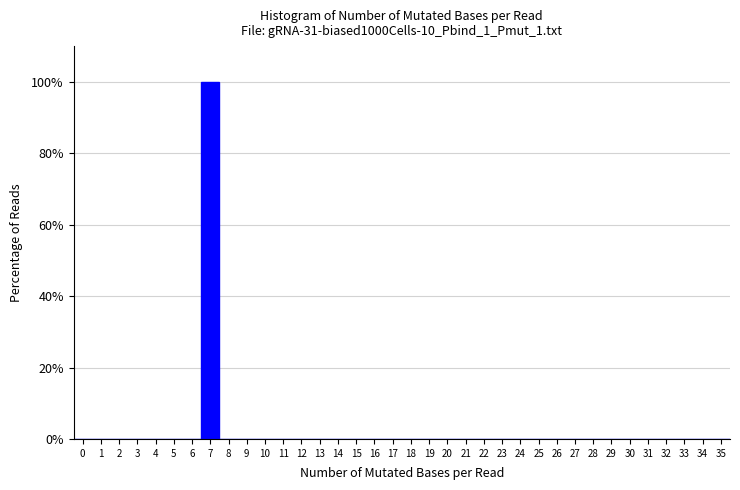

Reading left to right, list every bar in this chart as the range it spans on the x-axis followed by its height. The values are not printed on the chart, so give them approximately, as read against the axis.

-0.5 to 0.5: 0
0.5 to 1.5: 0
1.5 to 2.5: 0
2.5 to 3.5: 0
3.5 to 4.5: 0
4.5 to 5.5: 0
5.5 to 6.5: 0
6.5 to 7.5: 100
7.5 to 8.5: 0
8.5 to 9.5: 0
9.5 to 10.5: 0
10.5 to 11.5: 0
11.5 to 12.5: 0
12.5 to 13.5: 0
13.5 to 14.5: 0
14.5 to 15.5: 0
15.5 to 16.5: 0
16.5 to 17.5: 0
17.5 to 18.5: 0
18.5 to 19.5: 0
19.5 to 20.5: 0
20.5 to 21.5: 0
21.5 to 22.5: 0
22.5 to 23.5: 0
23.5 to 24.5: 0
24.5 to 25.5: 0
25.5 to 26.5: 0
26.5 to 27.5: 0
27.5 to 28.5: 0
28.5 to 29.5: 0
29.5 to 30.5: 0
30.5 to 31.5: 0
31.5 to 32.5: 0
32.5 to 33.5: 0
33.5 to 34.5: 0
34.5 to 35.5: 0